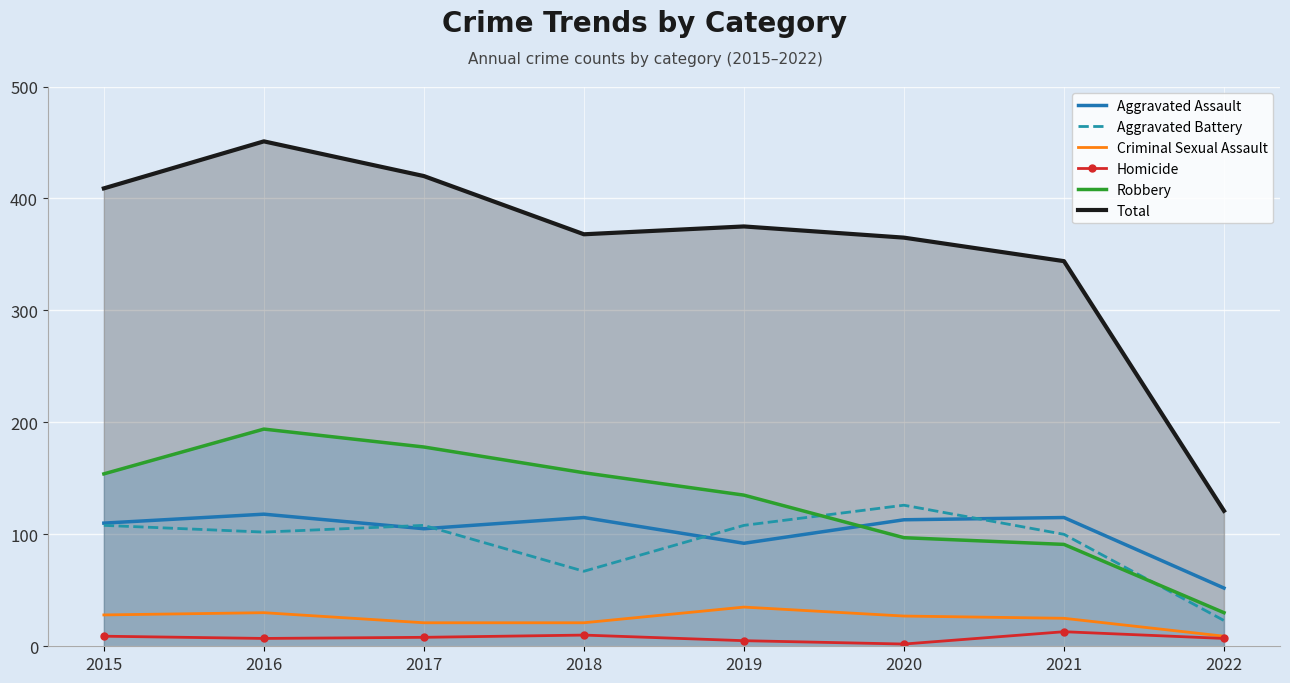

Rank the series by their maximum value, from highest to lowest.

Total, Robbery, Aggravated Battery, Aggravated Assault, Criminal Sexual Assault, Homicide